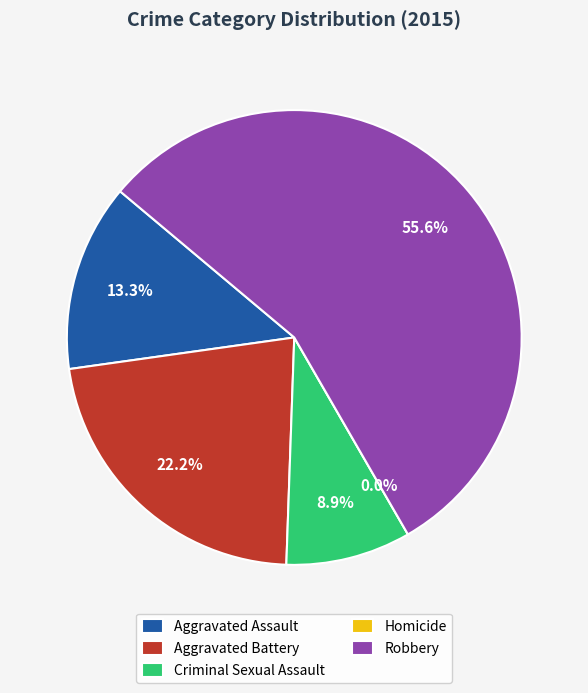

True or false: Robbery accounts for 56% of the total.

True